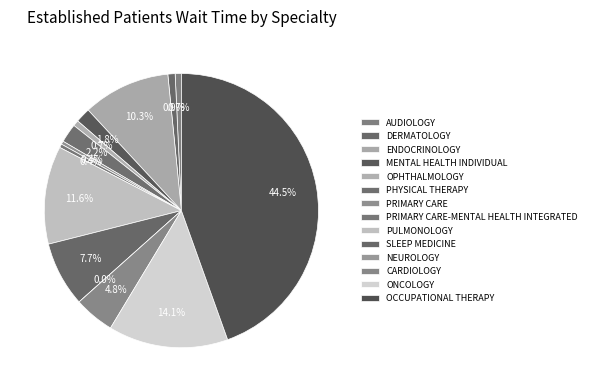

Is it true that DERMATOLOGY is 11% of the pie?

False